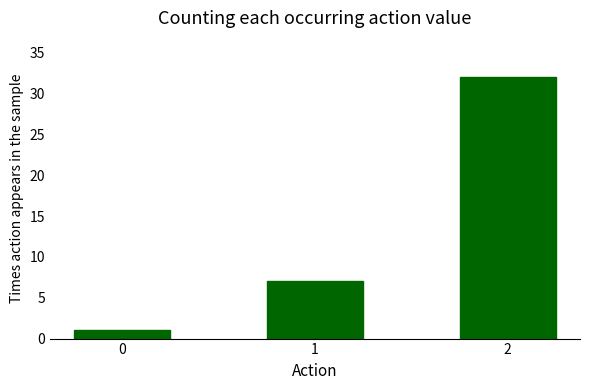

Which has a higher value, 1 or 0?

1